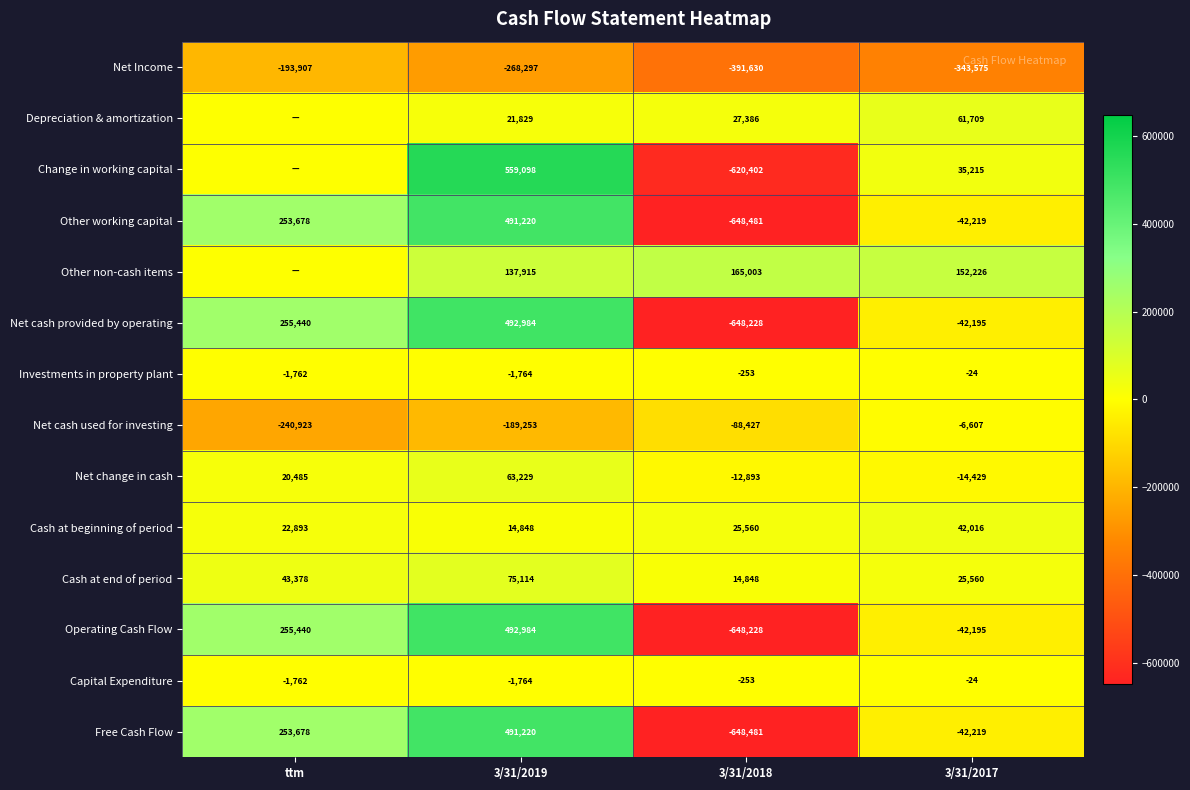

Between 3/31/2017 and 3/31/2018, which is larger?

3/31/2017